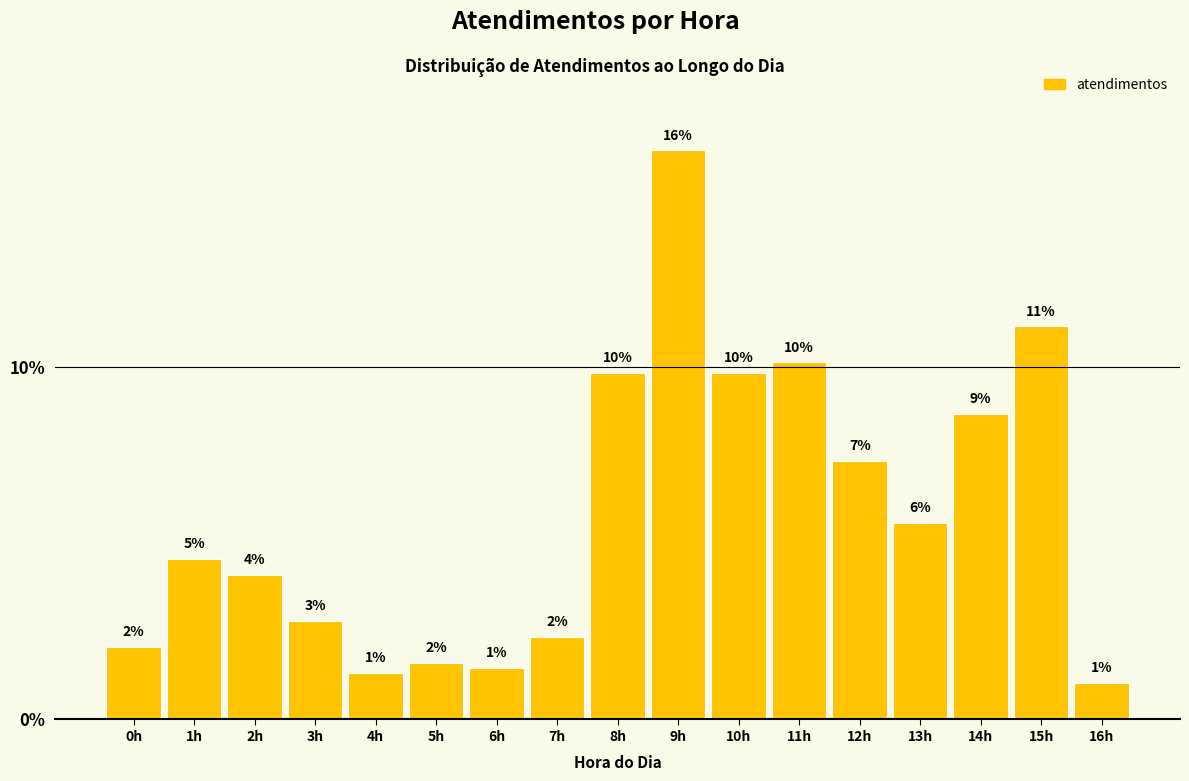

Does the chart contain any negative values?

No